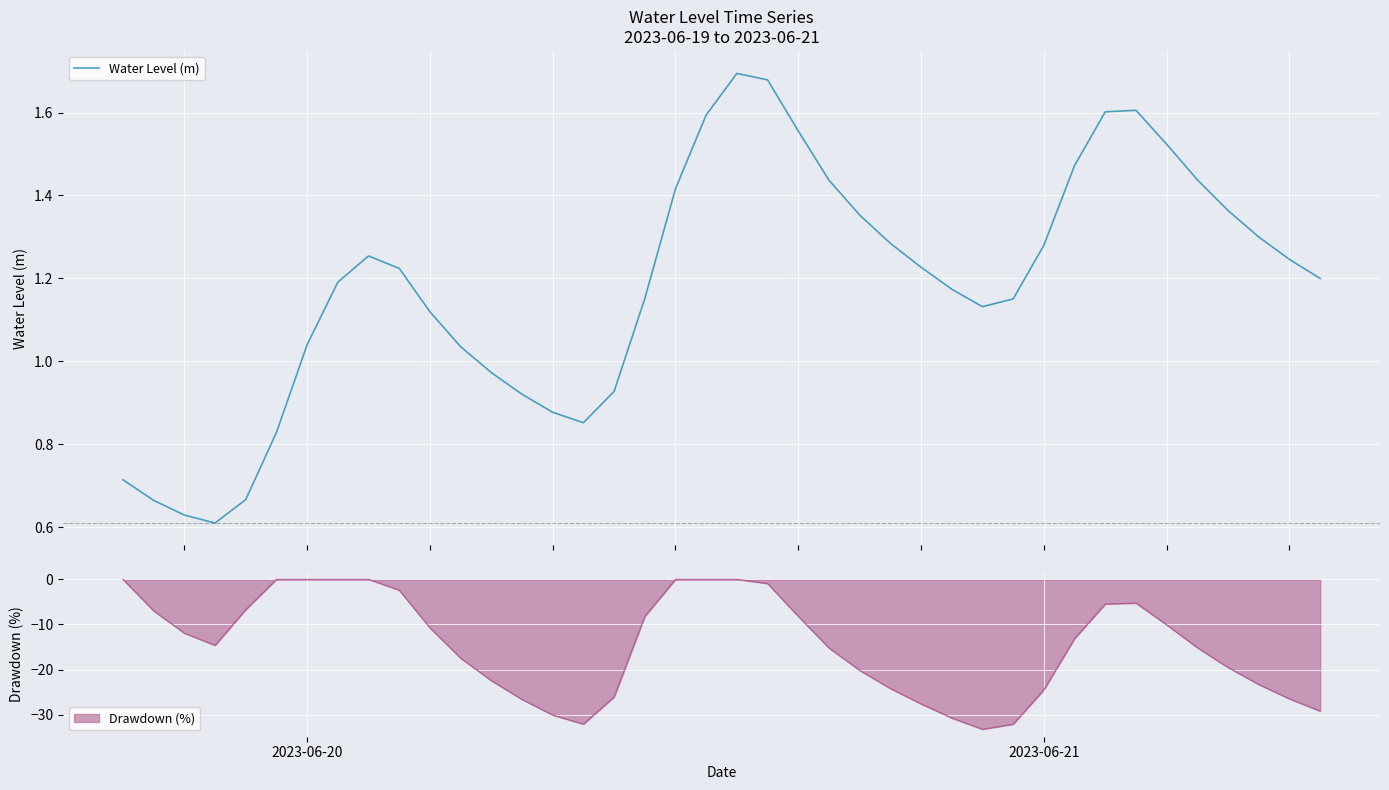

What is the sum of all values?

47.4